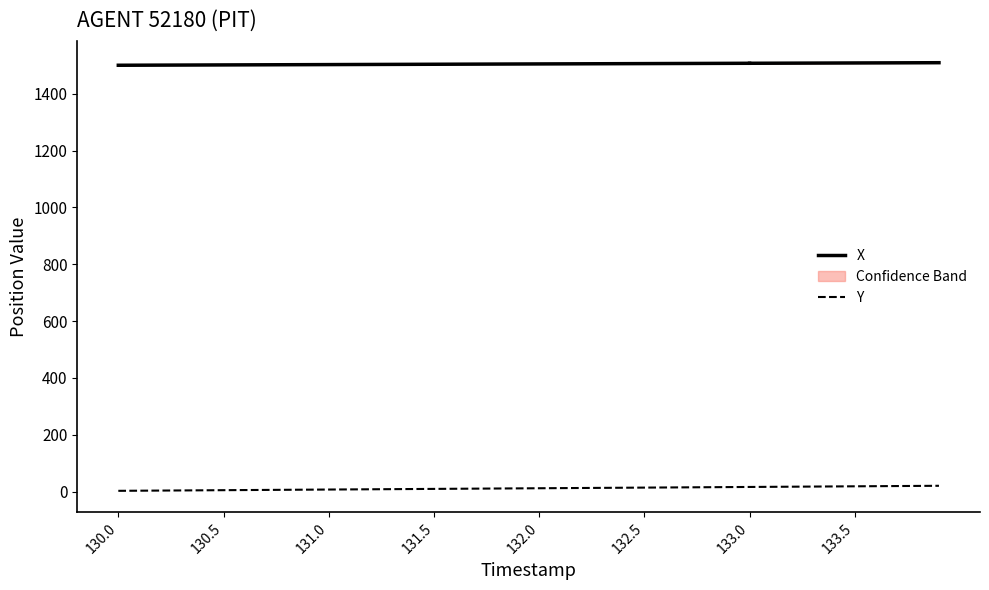

What is the difference between the second highest and second lowest values?

16.8